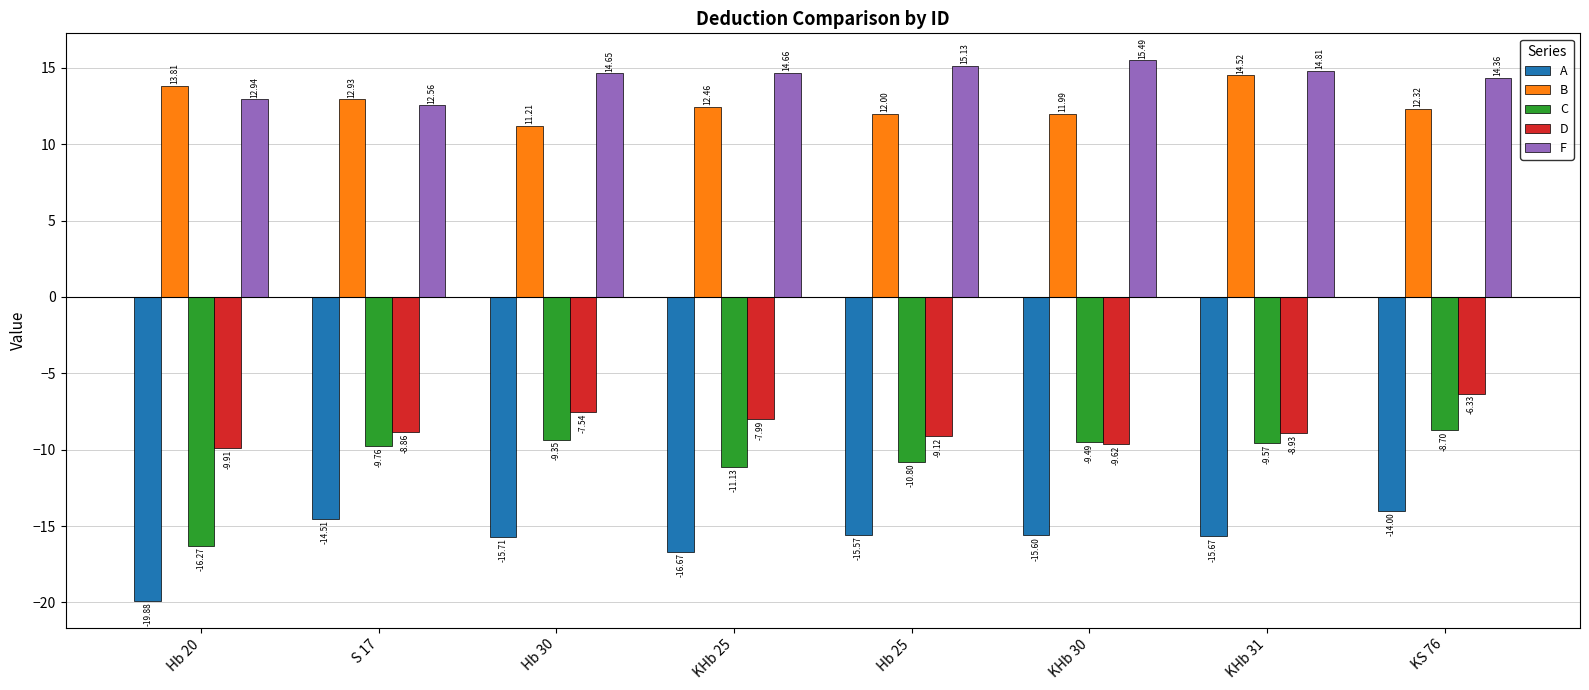

Which label corresponds to the largest value in the chart?

KHb 30